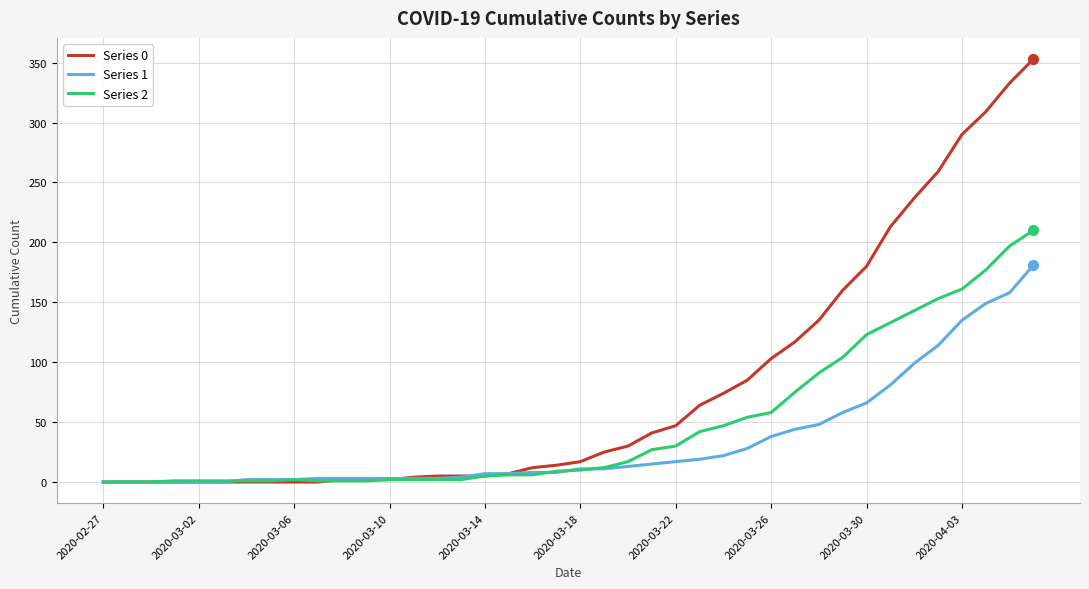

Which series has the widest spread of values?

Series 0